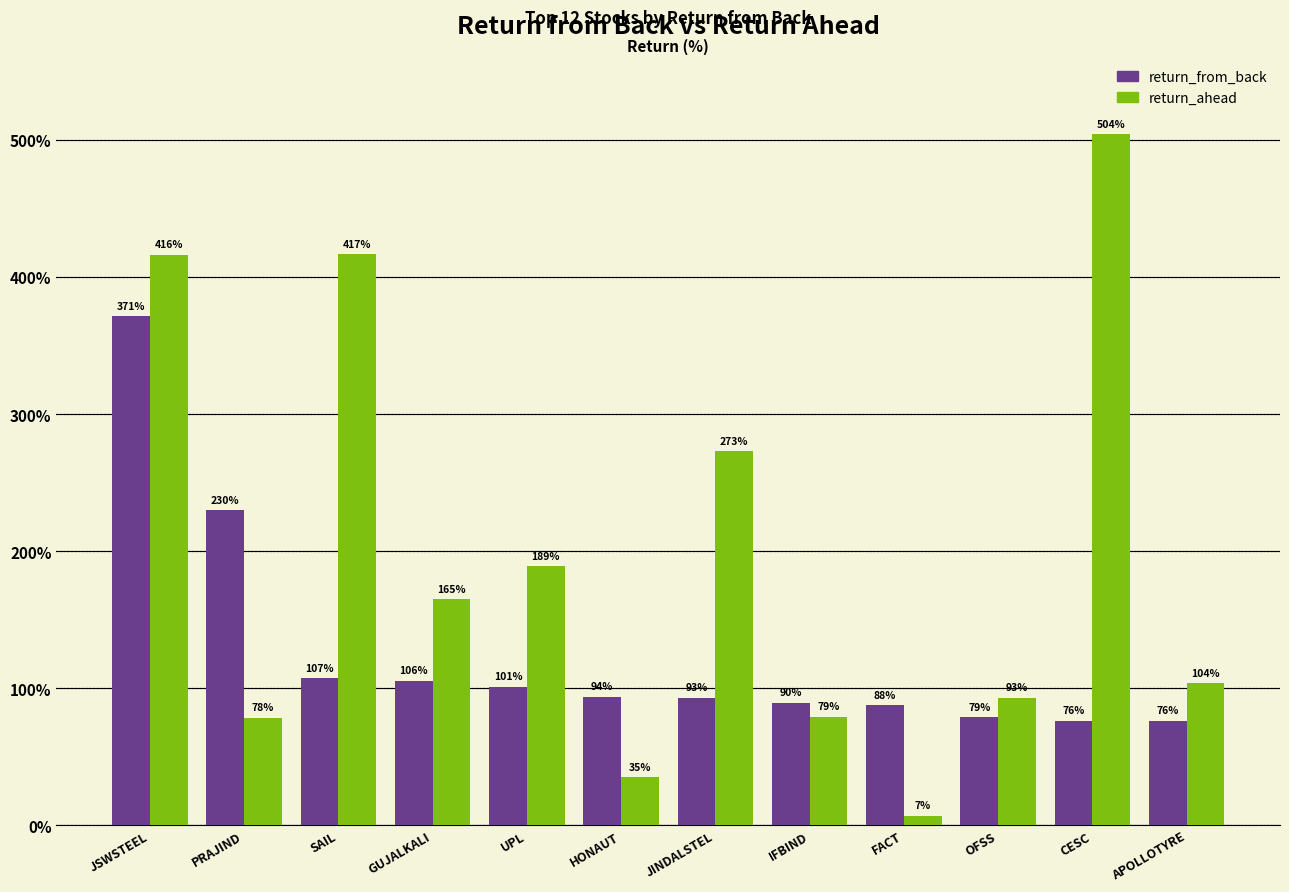

What is the minimum value shown in the chart?

7.0